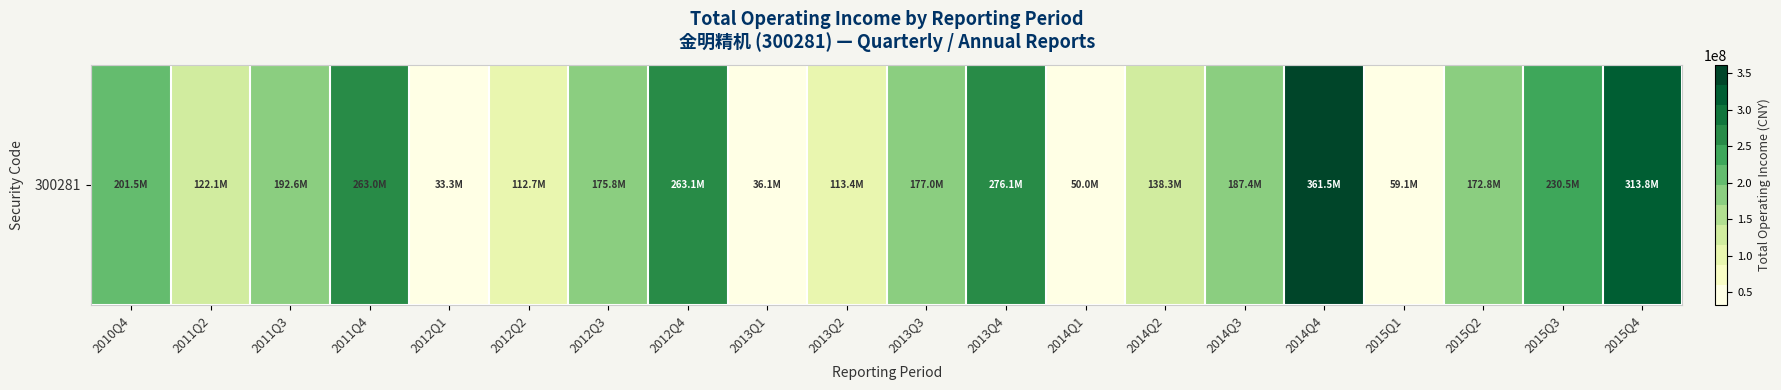

True or false: the data shows 387287580.5 at 2013Q4.

False